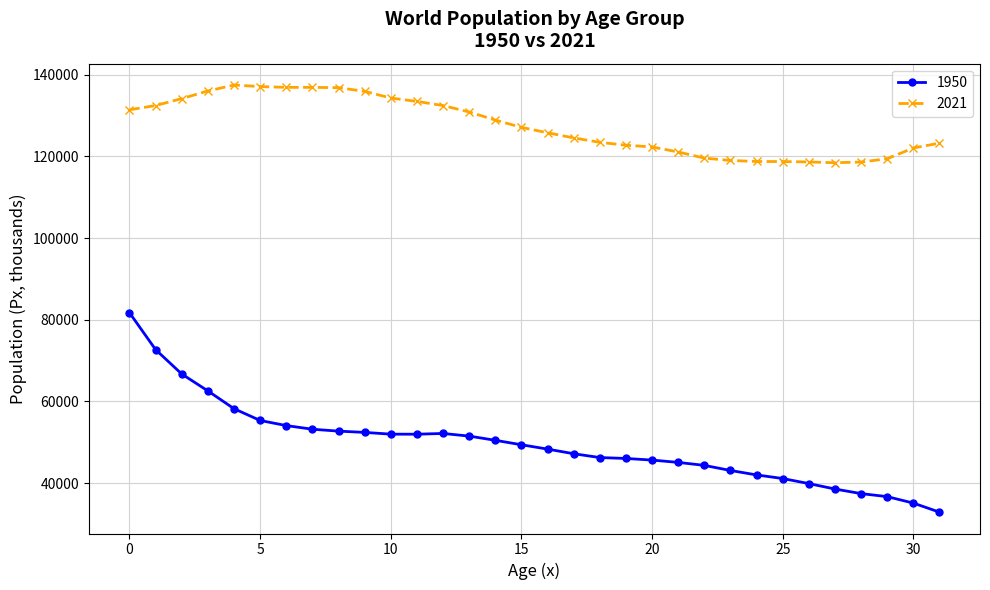

Which series has the largest range (max minus min)?

1950